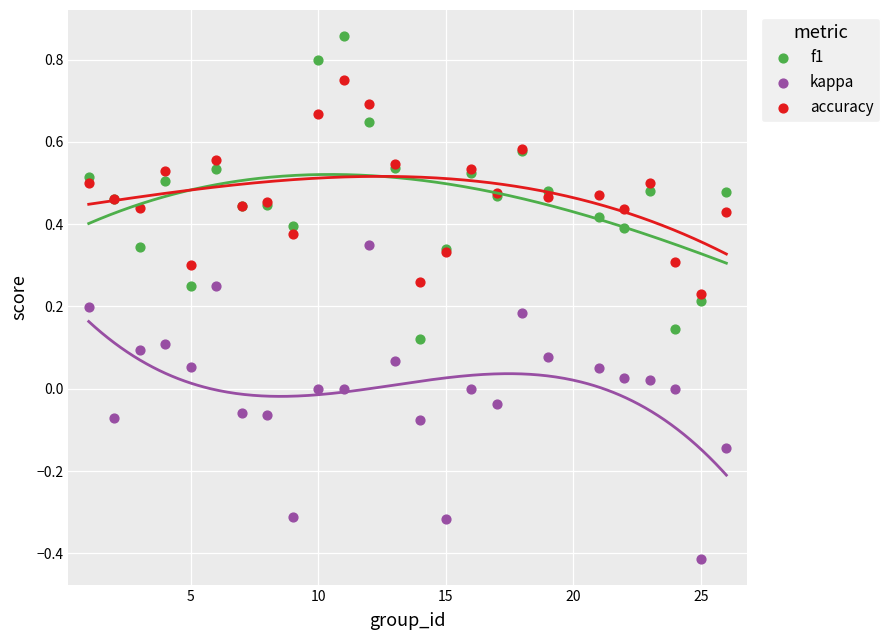

Which series reaches the maximum Y coordinate?

f1